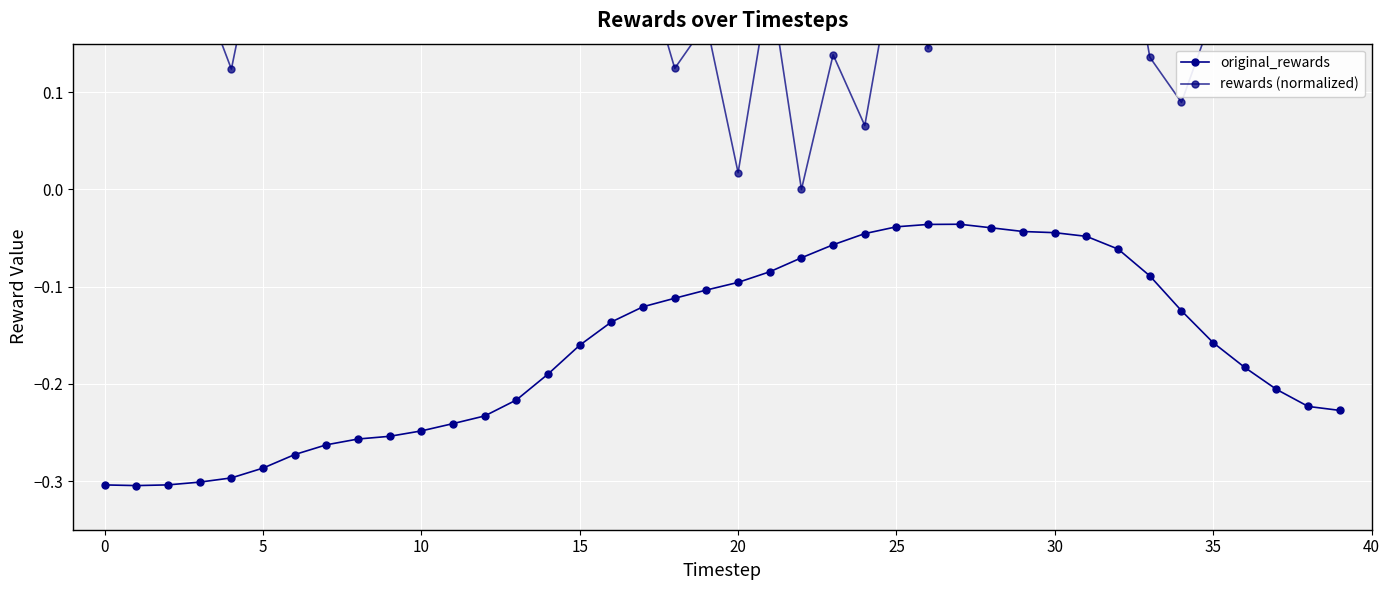

Reading left to right, list all the values displayed in this chart.

original_rewards: -0.3	-0.3	-0.3	-0.3	-0.3	-0.3	-0.3	-0.3	-0.3	-0.3	-0.2	-0.2	-0.2	-0.2	-0.2	-0.2	-0.1	-0.1	-0.1	-0.1	-0.1	-0.1	-0.1	-0.1	-0.0	-0.0	-0.0	-0.0	-0.0	-0.0	-0.0	-0.0	-0.1	-0.1	-0.1	-0.2	-0.2	-0.2	-0.2	-0.2
rewards (normalized): 0.5	0.8	0.4	0.2	0.1	0.3	0.3	0.5	0.4	0.6	0.8	0.7	0.5	0.4	0.3	0.3	0.2	0.2	0.1	0.2	0.0	0.2	0.0	0.1	0.1	0.2	0.1	0.2	0.3	0.4	0.2	0.3	0.3	0.1	0.1	0.2	0.6	0.5	0.8	1.0